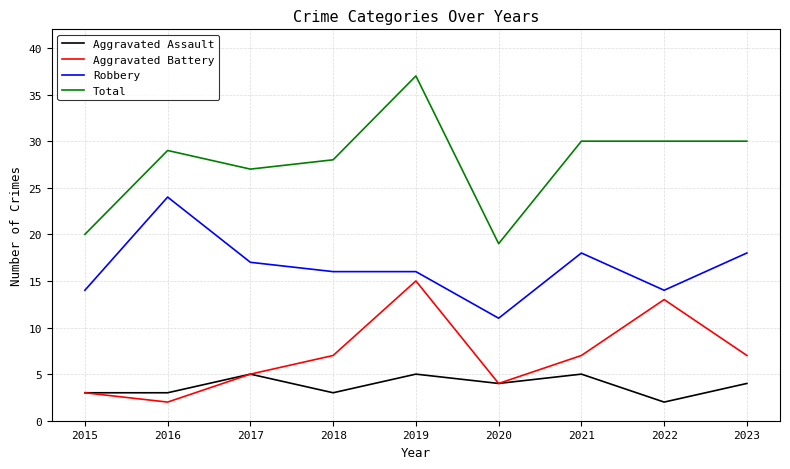

Which series has the largest range (max minus min)?

Total